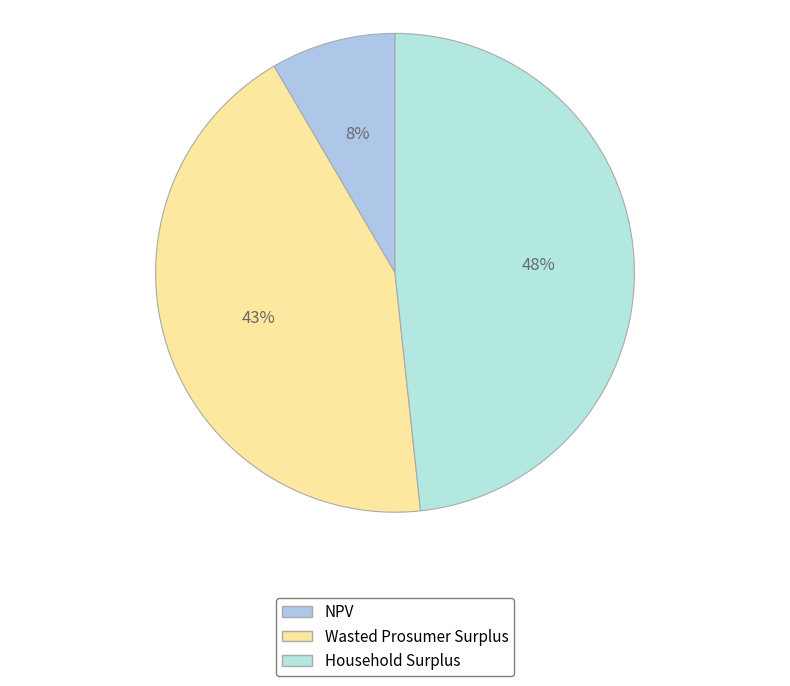

Does any single category account for the majority?

No